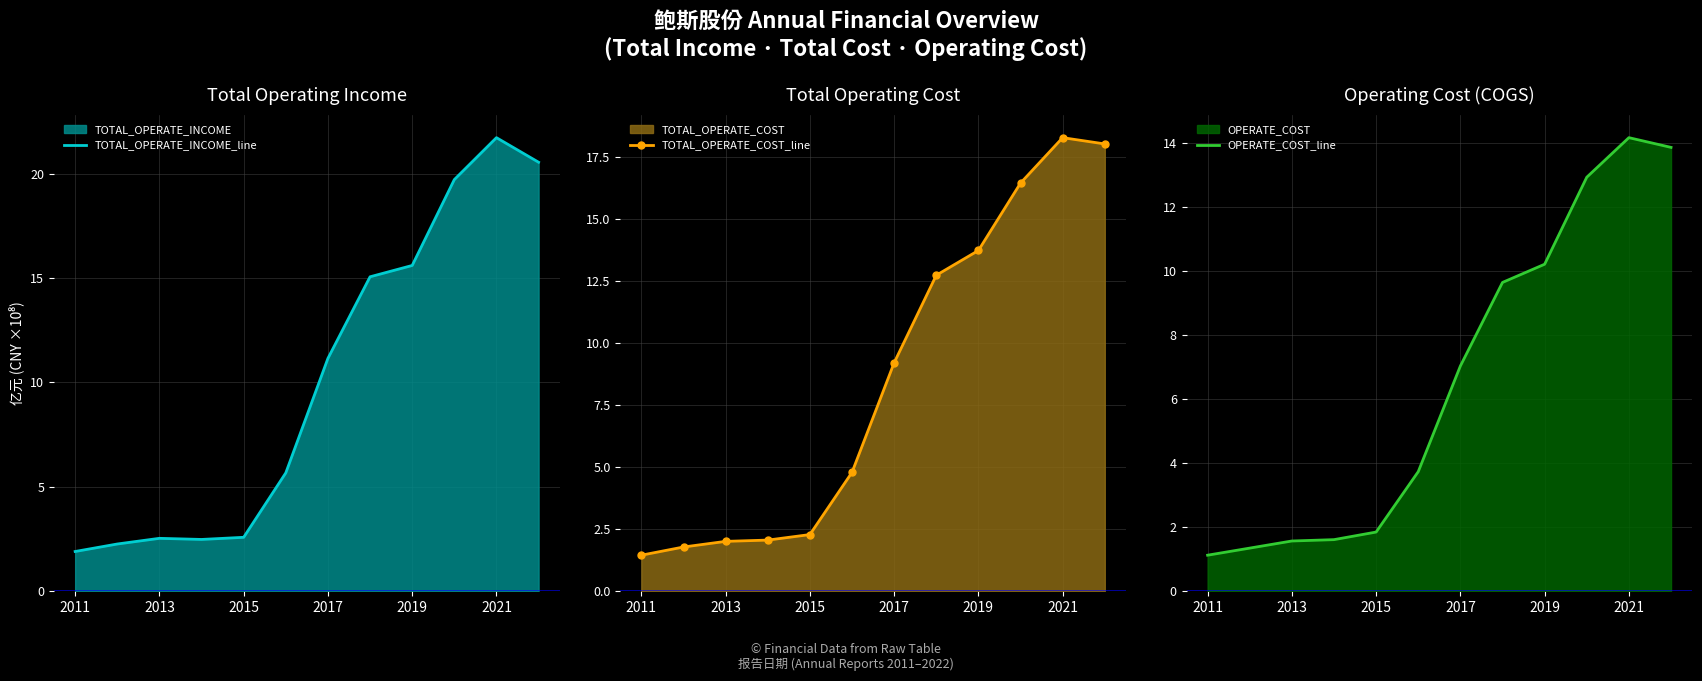

Reading left to right, extract all data points from this chart.

TOTAL_OPERATE_INCOME_line: 1.9	2.3	2.5	2.5	2.6	5.7	11.1	15.1	15.6	19.7	21.7	20.5
TOTAL_OPERATE_COST_line: 1.4	1.8	2.0	2.1	2.3	4.8	9.2	12.7	13.7	16.5	18.3	18.0
OPERATE_COST_line: 1.1	1.3	1.6	1.6	1.8	3.7	7.0	9.6	10.2	12.9	14.2	13.9